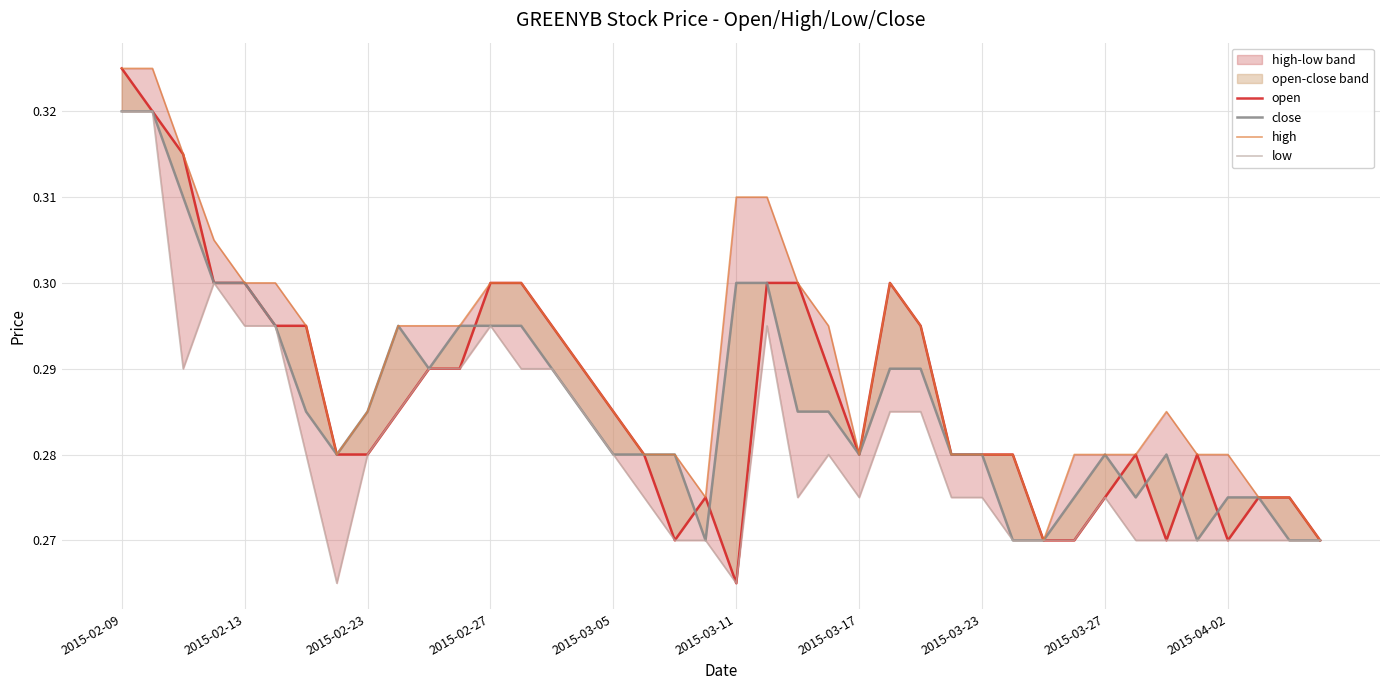

The value of low at 13 is 0.3. True or false?

True